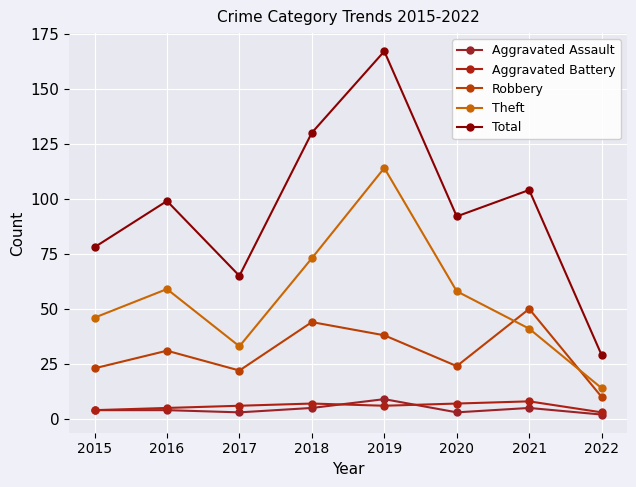

What is the value of the Aggravated Assault point at the 8th from the left?

2